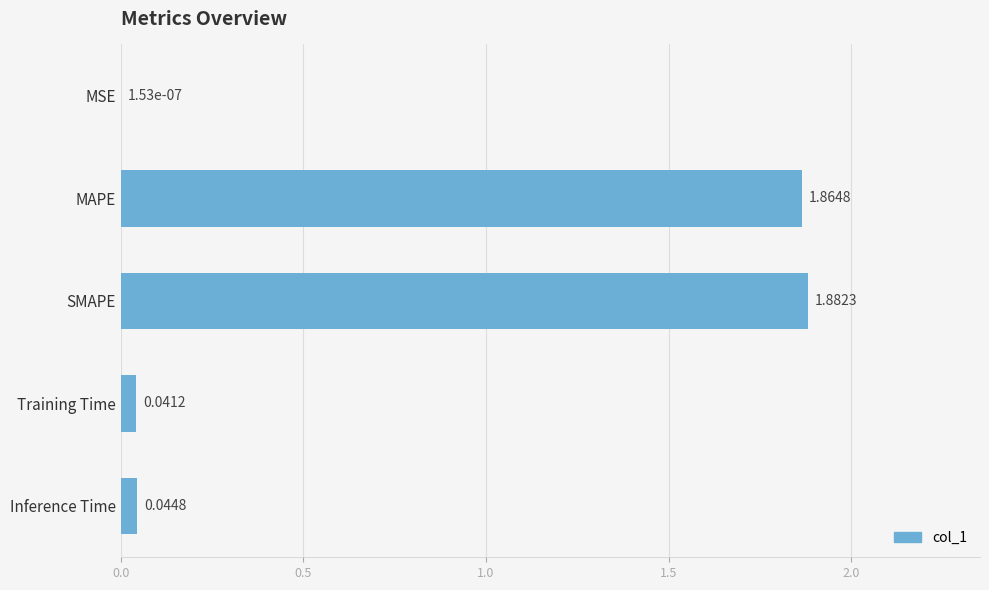

What is the sum of all values?

3.8